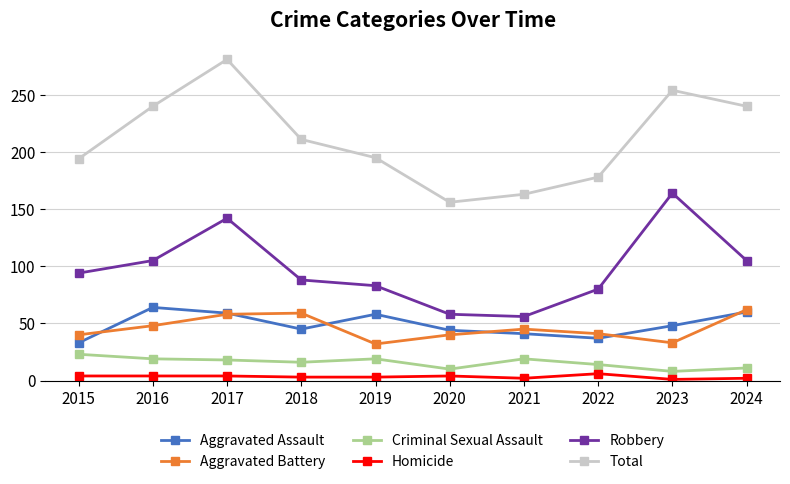

True or false: Aggravated Battery and Total cross at least once.

False